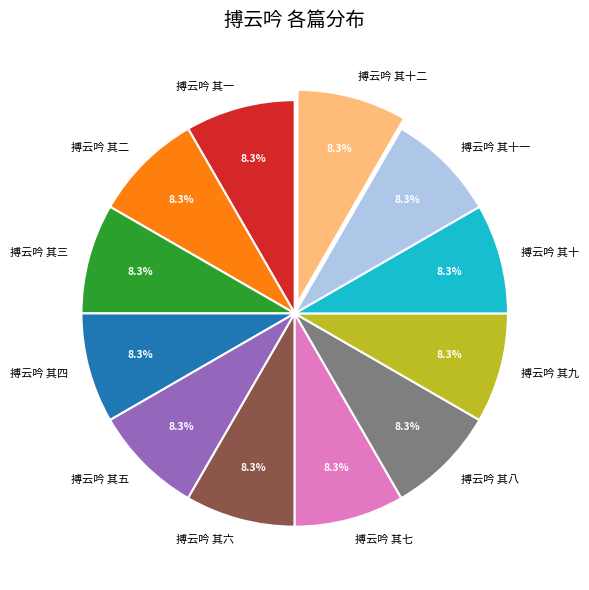

What percentage is the 搏云吟 其二 slice, to the nearest percent?

8%